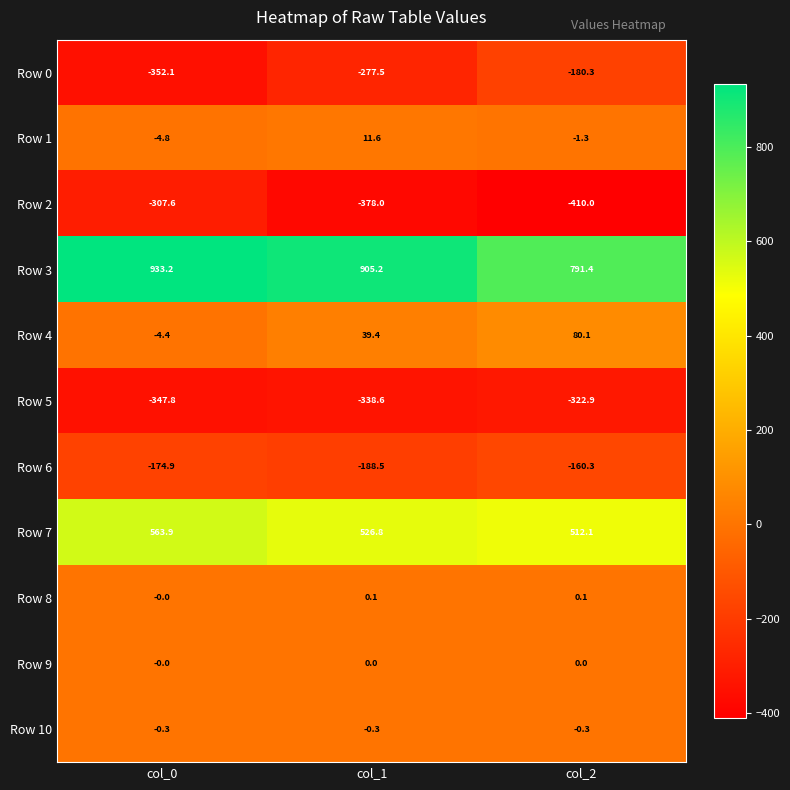

What is the difference between the highest and lowest values at col_0?

1285.3